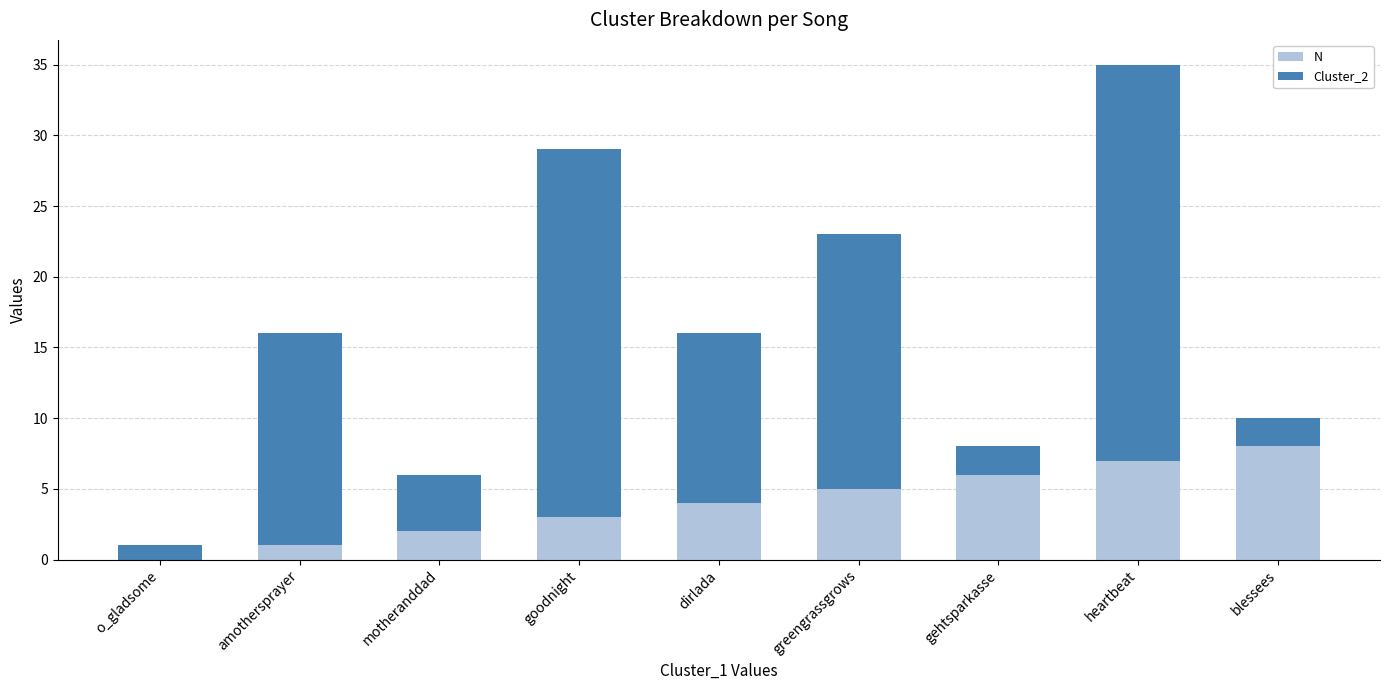

How many series are shown in this chart?

2